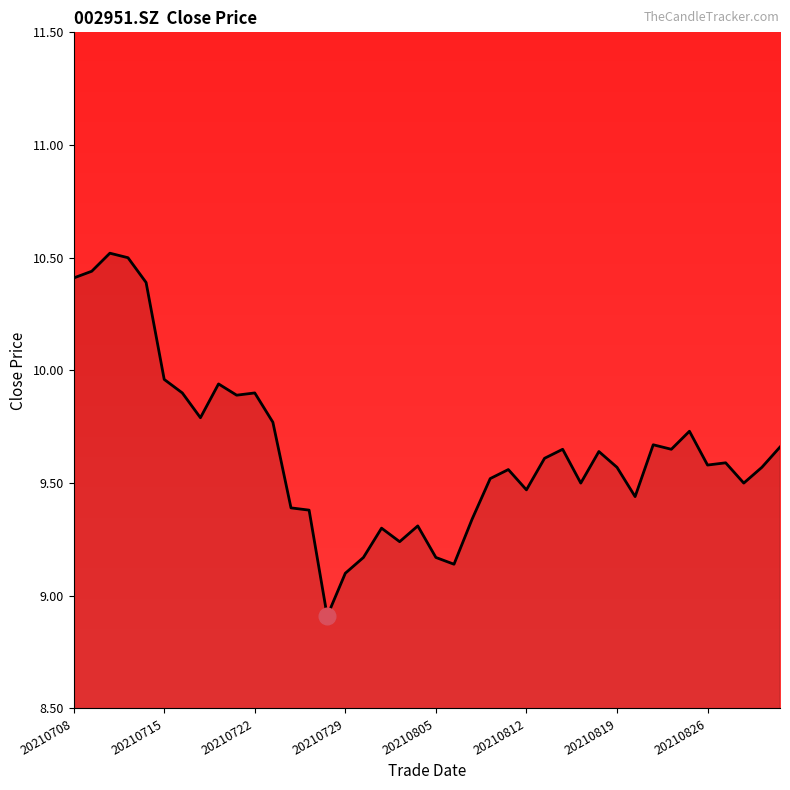

What is the difference between the maximum and minimum values?

1.6